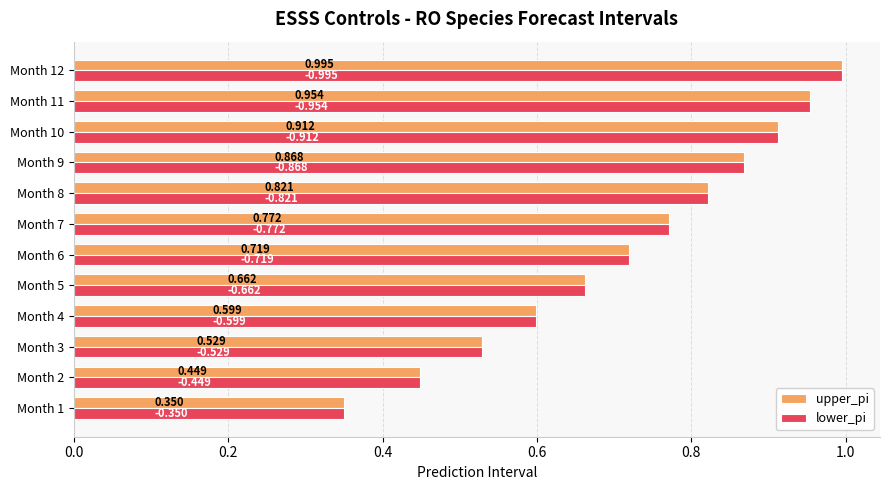

What are all the series names shown in the legend?

upper_pi, lower_pi